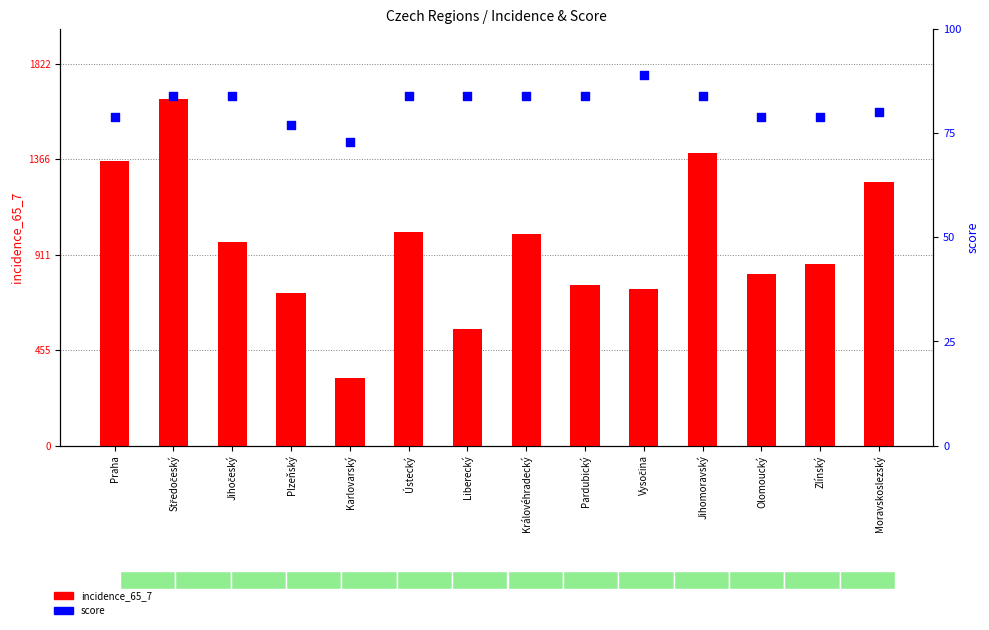

At how many categories does at least one series exceed 340?

13